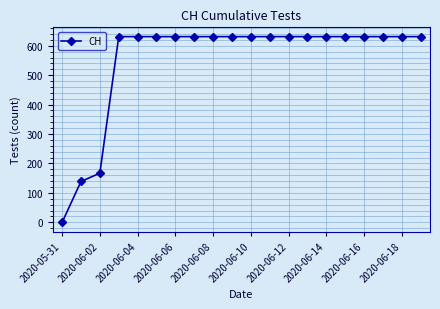

What is the difference between the maximum and minimum values?

631